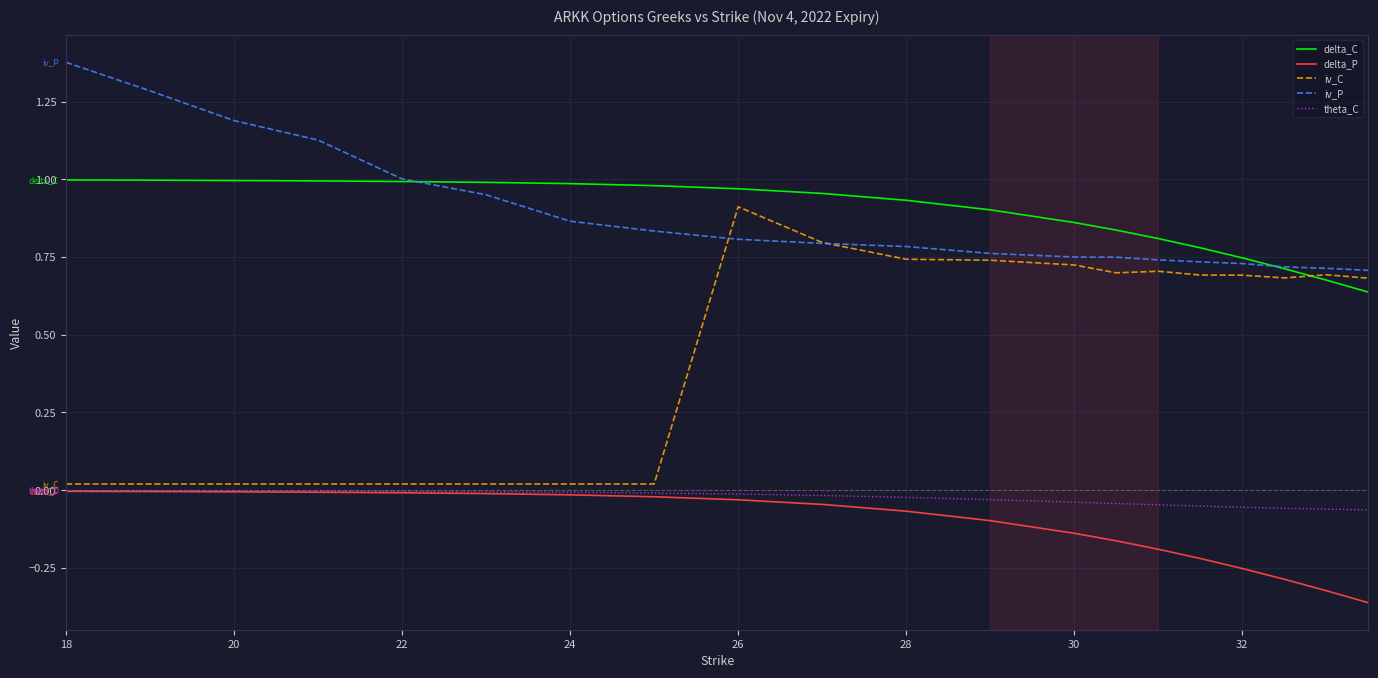

What is the sum of all delta_C values?

17.7